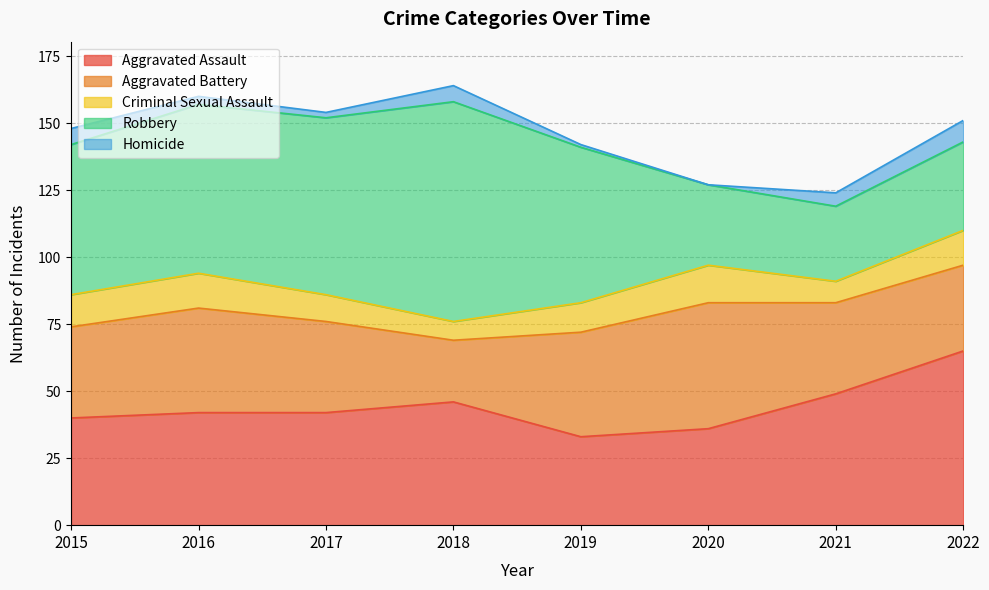

True or false: Aggravated Battery has a value of 39 at 2016.

True